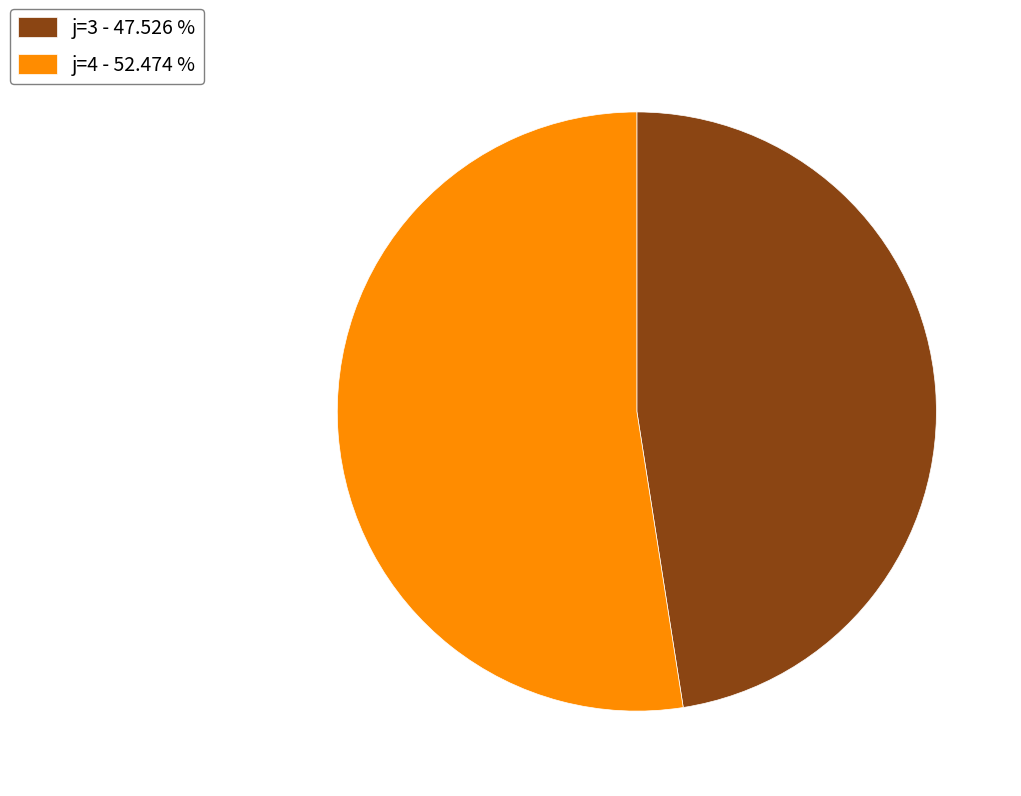

Is there any slice that represents more than half of the pie?

Yes